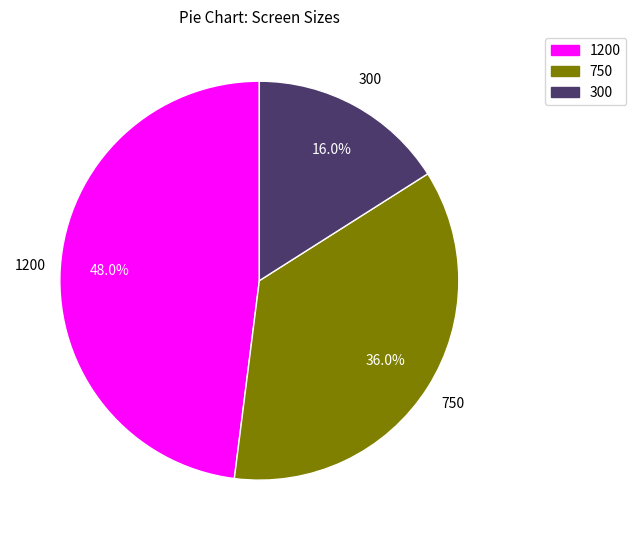

Which category has the biggest portion of the pie?

1200